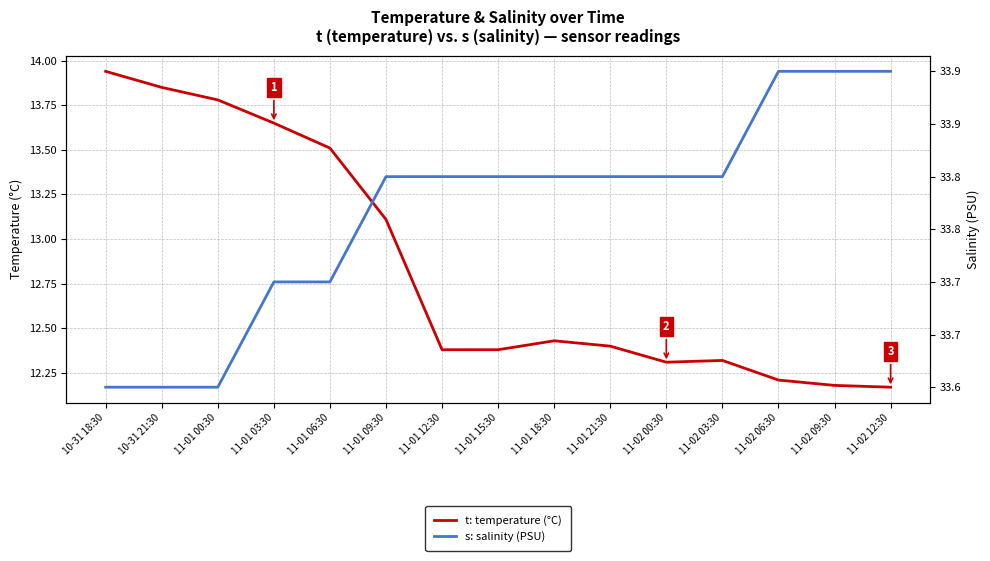

Between 11-01 12:30 and 10-31 18:30, which is larger?

10-31 18:30